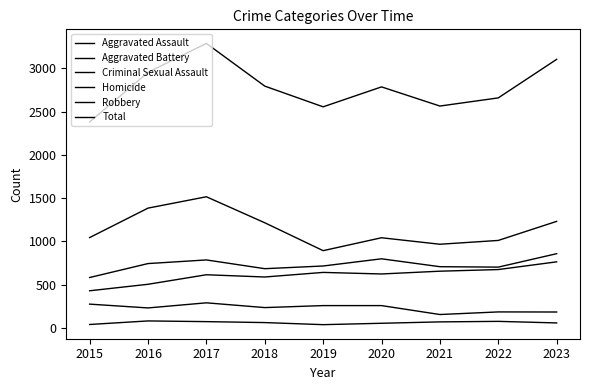

Does the chart display data point markers on the line(s)?

No